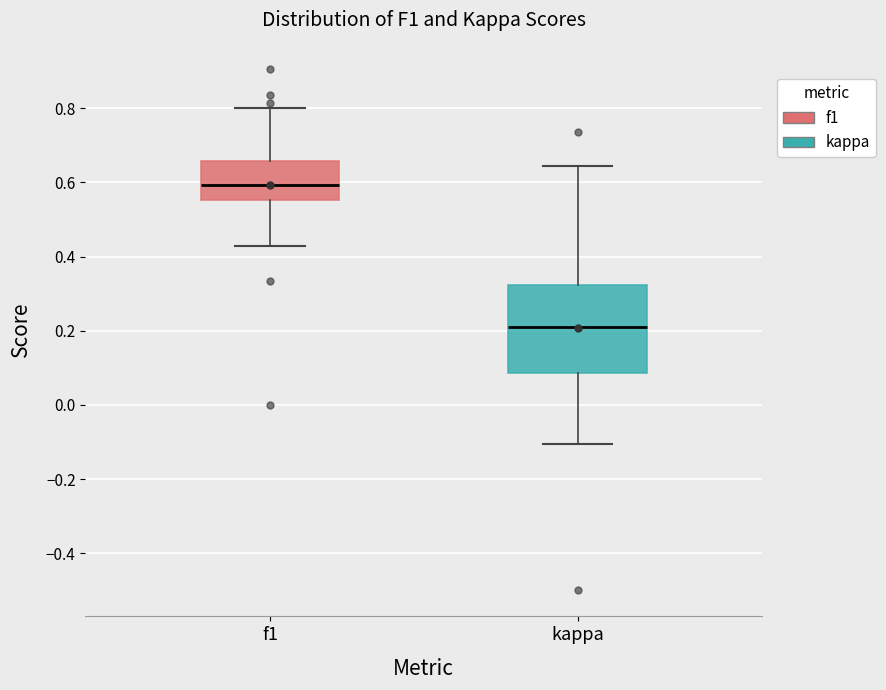

Reading left to right, transcribe this box plot: for each box, give where its median line is, the range the box spans, and where its two whiskers end, as read against the y-axis. The values are not printed on the chart, so give them approximately, as read against the axis.

f1: median 0.60, box 0.56 to 0.66, whiskers 0.42 to 0.80
kappa: median 0.22, box 0.08 to 0.32, whiskers -0.10 to 0.64